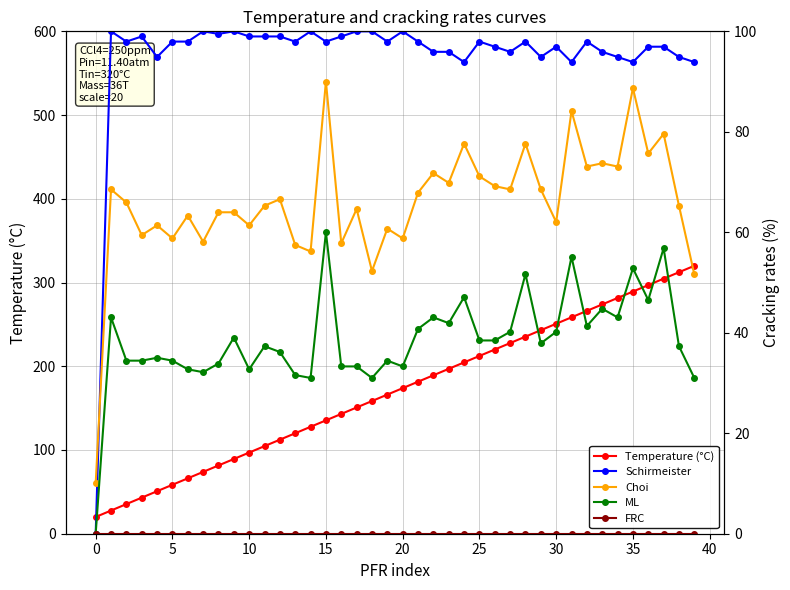

Rank the series by their maximum value, from lowest to highest.

FRC, ML, Choi, Schirmeister, Temperature (°C)